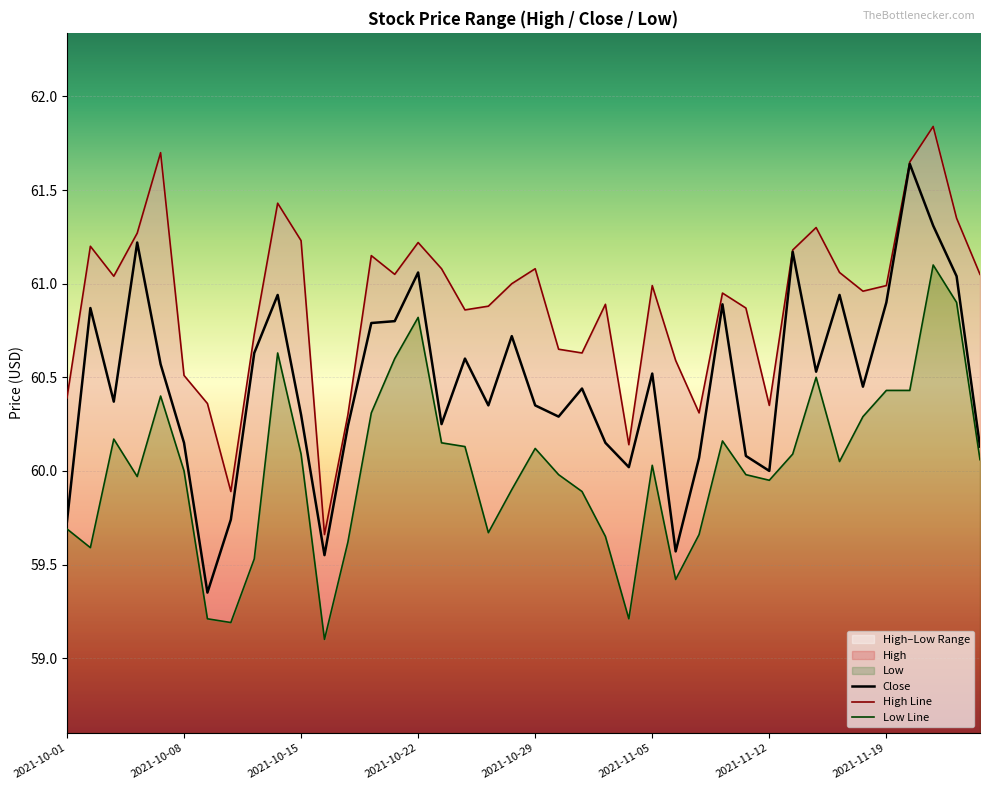

Where is the first local maximum for High?

2021-10-04